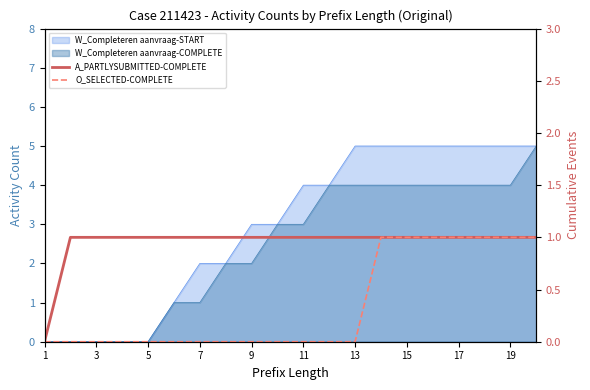

What is the label of the 1st point from the left?

1